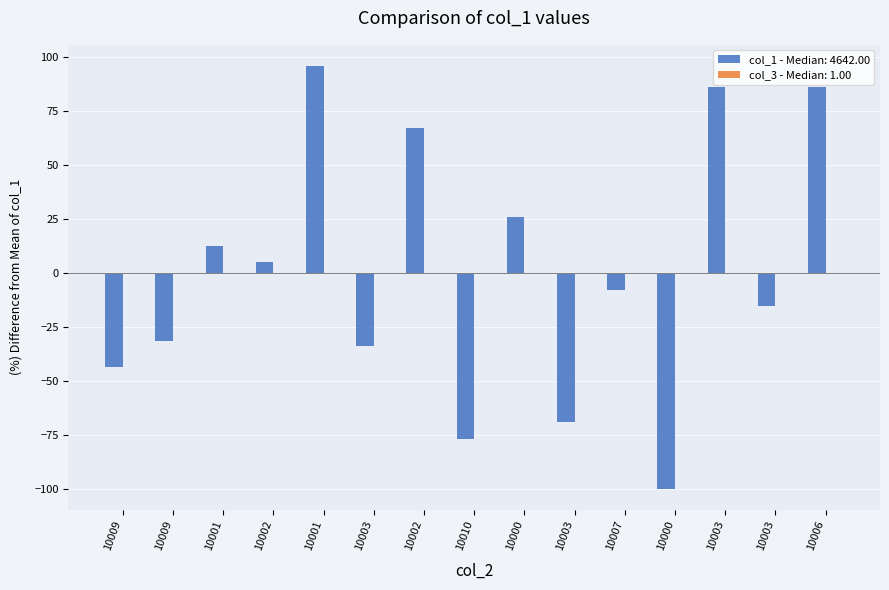

What is the label of the 10th bar from the right?

10003